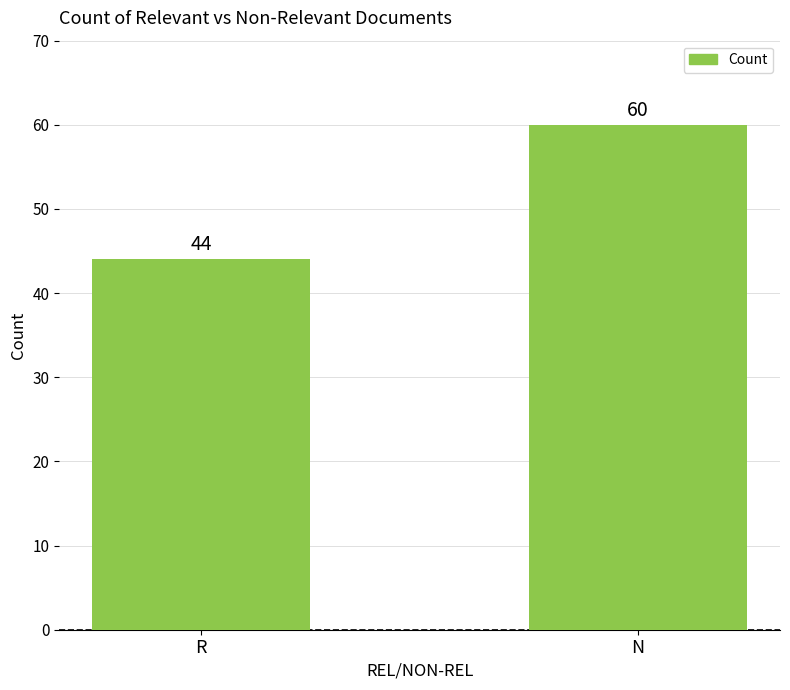

What is the label of the 2nd bar from the left?

N